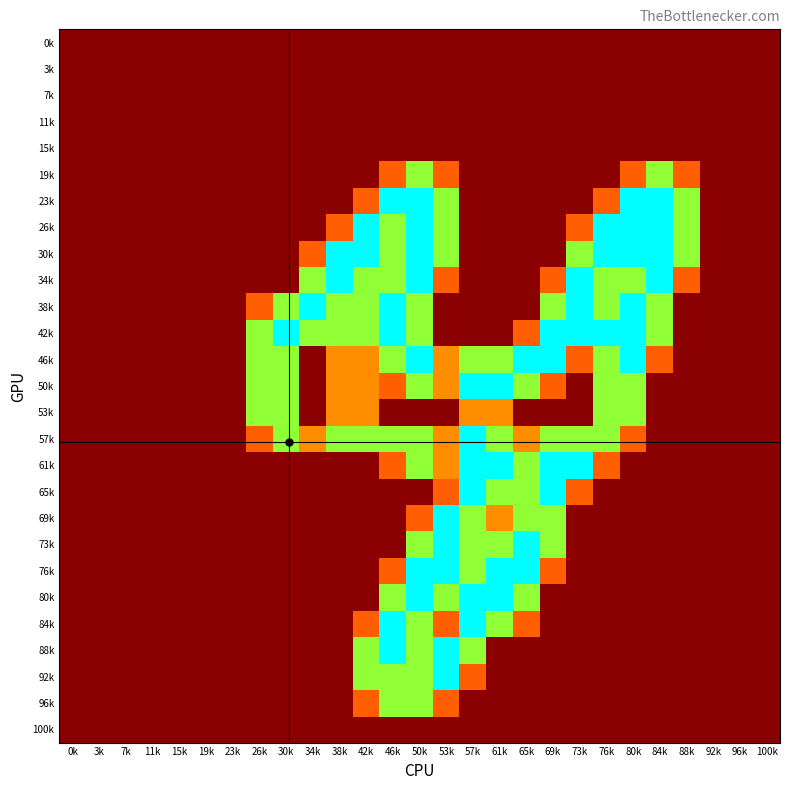

Reading left to right, transcribe all the data shown in this chart.

0k: 0k=0.0	3k=0.0	7k=0.0	11k=0.0	15k=0.0	19k=0.0	23k=0.0	26k=0.0	30k=0.0	34k=0.0	38k=0.0	42k=0.0	46k=0.0	50k=0.0	53k=0.0	57k=0.0	61k=0.0	65k=0.0	69k=0.0	73k=0.0	76k=0.0	80k=0.0	84k=0.0	88k=0.0	92k=0.0	96k=0.0	100k=0.0
3k: 0k=0.0	3k=0.0	7k=0.0	11k=0.0	15k=0.0	19k=0.0	23k=0.0	26k=0.0	30k=0.0	34k=0.0	38k=0.0	42k=0.0	46k=0.0	50k=0.0	53k=0.0	57k=0.0	61k=0.0	65k=0.0	69k=0.0	73k=0.0	76k=0.0	80k=0.0	84k=0.0	88k=0.0	92k=0.0	96k=0.0	100k=0.0
7k: 0k=0.0	3k=0.0	7k=0.0	11k=0.0	15k=0.0	19k=0.0	23k=0.0	26k=0.0	30k=0.0	34k=0.0	38k=0.0	42k=0.0	46k=0.0	50k=0.0	53k=0.0	57k=0.0	61k=0.0	65k=0.0	69k=0.0	73k=0.0	76k=0.0	80k=0.0	84k=0.0	88k=0.0	92k=0.0	96k=0.0	100k=0.0
11k: 0k=0.0	3k=0.0	7k=0.0	11k=0.0	15k=0.0	19k=0.0	23k=0.0	26k=0.0	30k=0.0	34k=0.0	38k=0.0	42k=0.0	46k=0.0	50k=0.0	53k=0.0	57k=0.0	61k=0.0	65k=0.0	69k=0.0	73k=0.0	76k=0.0	80k=0.0	84k=0.0	88k=0.0	92k=0.0	96k=0.0	100k=0.0
15k: 0k=0.0	3k=0.0	7k=0.0	11k=0.0	15k=0.0	19k=0.0	23k=0.0	26k=0.0	30k=0.0	34k=0.0	38k=0.0	42k=0.0	46k=0.0	50k=0.0	53k=0.0	57k=0.0	61k=0.0	65k=0.0	69k=0.0	73k=0.0	76k=0.0	80k=0.0	84k=0.0	88k=0.0	92k=0.0	96k=0.0	100k=0.0
19k: 0k=0.0	3k=0.0	7k=0.0	11k=0.0	15k=0.0	19k=0.0	23k=0.0	26k=0.0	30k=0.0	34k=0.0	38k=0.0	42k=0.0	46k=0.8	50k=1.5	53k=0.8	57k=0.0	61k=0.0	65k=0.0	69k=0.0	73k=0.0	76k=0.0	80k=0.8	84k=1.5	88k=0.8	92k=0.0	96k=0.0	100k=0.0
23k: 0k=0.0	3k=0.0	7k=0.0	11k=0.0	15k=0.0	19k=0.0	23k=0.0	26k=0.0	30k=0.0	34k=0.0	38k=0.0	42k=0.8	46k=2.0	50k=2.0	53k=1.5	57k=0.0	61k=0.0	65k=0.0	69k=0.0	73k=0.0	76k=0.8	80k=2.0	84k=2.0	88k=1.5	92k=0.0	96k=0.0	100k=0.0
26k: 0k=0.0	3k=0.0	7k=0.0	11k=0.0	15k=0.0	19k=0.0	23k=0.0	26k=0.0	30k=0.0	34k=0.0	38k=0.8	42k=2.0	46k=1.5	50k=2.0	53k=1.5	57k=0.0	61k=0.0	65k=0.0	69k=0.0	73k=0.8	76k=2.0	80k=2.0	84k=2.0	88k=1.5	92k=0.0	96k=0.0	100k=0.0
30k: 0k=0.0	3k=0.0	7k=0.0	11k=0.0	15k=0.0	19k=0.0	23k=0.0	26k=0.0	30k=0.0	34k=0.8	38k=2.0	42k=2.0	46k=1.5	50k=2.0	53k=1.5	57k=0.0	61k=0.0	65k=0.0	69k=0.0	73k=1.5	76k=2.0	80k=2.0	84k=2.0	88k=1.5	92k=0.0	96k=0.0	100k=0.0
34k: 0k=0.0	3k=0.0	7k=0.0	11k=0.0	15k=0.0	19k=0.0	23k=0.0	26k=0.0	30k=0.0	34k=1.5	38k=2.0	42k=1.5	46k=1.5	50k=2.0	53k=0.8	57k=0.0	61k=0.0	65k=0.0	69k=0.8	73k=2.0	76k=1.5	80k=1.5	84k=2.0	88k=0.8	92k=0.0	96k=0.0	100k=0.0
38k: 0k=0.0	3k=0.0	7k=0.0	11k=0.0	15k=0.0	19k=0.0	23k=0.0	26k=0.8	30k=1.5	34k=2.0	38k=1.5	42k=1.5	46k=2.0	50k=1.5	53k=0.0	57k=0.0	61k=0.0	65k=0.0	69k=1.5	73k=2.0	76k=1.5	80k=2.0	84k=1.5	88k=0.0	92k=0.0	96k=0.0	100k=0.0
42k: 0k=0.0	3k=0.0	7k=0.0	11k=0.0	15k=0.0	19k=0.0	23k=0.0	26k=1.5	30k=2.0	34k=1.5	38k=1.5	42k=1.5	46k=2.0	50k=1.5	53k=0.0	57k=0.0	61k=0.0	65k=0.8	69k=2.0	73k=2.0	76k=2.0	80k=2.0	84k=1.5	88k=0.0	92k=0.0	96k=0.0	100k=0.0
46k: 0k=0.0	3k=0.0	7k=0.0	11k=0.0	15k=0.0	19k=0.0	23k=0.0	26k=1.5	30k=1.5	34k=0.0	38k=1.0	42k=1.0	46k=1.5	50k=2.0	53k=1.0	57k=1.5	61k=1.5	65k=2.0	69k=2.0	73k=0.8	76k=1.5	80k=2.0	84k=0.8	88k=0.0	92k=0.0	96k=0.0	100k=0.0
50k: 0k=0.0	3k=0.0	7k=0.0	11k=0.0	15k=0.0	19k=0.0	23k=0.0	26k=1.5	30k=1.5	34k=0.0	38k=1.0	42k=1.0	46k=0.8	50k=1.5	53k=1.0	57k=2.0	61k=2.0	65k=1.5	69k=0.8	73k=0.0	76k=1.5	80k=1.5	84k=0.0	88k=0.0	92k=0.0	96k=0.0	100k=0.0
53k: 0k=0.0	3k=0.0	7k=0.0	11k=0.0	15k=0.0	19k=0.0	23k=0.0	26k=1.5	30k=1.5	34k=0.0	38k=1.0	42k=1.0	46k=0.0	50k=0.0	53k=0.0	57k=1.0	61k=1.0	65k=0.0	69k=0.0	73k=0.0	76k=1.5	80k=1.5	84k=0.0	88k=0.0	92k=0.0	96k=0.0	100k=0.0
57k: 0k=0.0	3k=0.0	7k=0.0	11k=0.0	15k=0.0	19k=0.0	23k=0.0	26k=0.8	30k=1.5	34k=1.0	38k=1.5	42k=1.5	46k=1.5	50k=1.5	53k=1.0	57k=2.0	61k=1.5	65k=1.0	69k=1.5	73k=1.5	76k=1.5	80k=0.8	84k=0.0	88k=0.0	92k=0.0	96k=0.0	100k=0.0
61k: 0k=0.0	3k=0.0	7k=0.0	11k=0.0	15k=0.0	19k=0.0	23k=0.0	26k=0.0	30k=0.0	34k=0.0	38k=0.0	42k=0.0	46k=0.8	50k=1.5	53k=1.0	57k=2.0	61k=2.0	65k=1.5	69k=2.0	73k=2.0	76k=0.8	80k=0.0	84k=0.0	88k=0.0	92k=0.0	96k=0.0	100k=0.0
65k: 0k=0.0	3k=0.0	7k=0.0	11k=0.0	15k=0.0	19k=0.0	23k=0.0	26k=0.0	30k=0.0	34k=0.0	38k=0.0	42k=0.0	46k=0.0	50k=0.0	53k=0.8	57k=2.0	61k=1.5	65k=1.5	69k=2.0	73k=0.8	76k=0.0	80k=0.0	84k=0.0	88k=0.0	92k=0.0	96k=0.0	100k=0.0
69k: 0k=0.0	3k=0.0	7k=0.0	11k=0.0	15k=0.0	19k=0.0	23k=0.0	26k=0.0	30k=0.0	34k=0.0	38k=0.0	42k=0.0	46k=0.0	50k=0.8	53k=2.0	57k=1.5	61k=1.0	65k=1.5	69k=1.5	73k=0.0	76k=0.0	80k=0.0	84k=0.0	88k=0.0	92k=0.0	96k=0.0	100k=0.0
73k: 0k=0.0	3k=0.0	7k=0.0	11k=0.0	15k=0.0	19k=0.0	23k=0.0	26k=0.0	30k=0.0	34k=0.0	38k=0.0	42k=0.0	46k=0.0	50k=1.5	53k=2.0	57k=1.5	61k=1.5	65k=2.0	69k=1.5	73k=0.0	76k=0.0	80k=0.0	84k=0.0	88k=0.0	92k=0.0	96k=0.0	100k=0.0
76k: 0k=0.0	3k=0.0	7k=0.0	11k=0.0	15k=0.0	19k=0.0	23k=0.0	26k=0.0	30k=0.0	34k=0.0	38k=0.0	42k=0.0	46k=0.8	50k=2.0	53k=2.0	57k=1.5	61k=2.0	65k=2.0	69k=0.8	73k=0.0	76k=0.0	80k=0.0	84k=0.0	88k=0.0	92k=0.0	96k=0.0	100k=0.0
80k: 0k=0.0	3k=0.0	7k=0.0	11k=0.0	15k=0.0	19k=0.0	23k=0.0	26k=0.0	30k=0.0	34k=0.0	38k=0.0	42k=0.0	46k=1.5	50k=2.0	53k=1.5	57k=2.0	61k=2.0	65k=1.5	69k=0.0	73k=0.0	76k=0.0	80k=0.0	84k=0.0	88k=0.0	92k=0.0	96k=0.0	100k=0.0
84k: 0k=0.0	3k=0.0	7k=0.0	11k=0.0	15k=0.0	19k=0.0	23k=0.0	26k=0.0	30k=0.0	34k=0.0	38k=0.0	42k=0.8	46k=2.0	50k=1.5	53k=0.8	57k=2.0	61k=1.5	65k=0.8	69k=0.0	73k=0.0	76k=0.0	80k=0.0	84k=0.0	88k=0.0	92k=0.0	96k=0.0	100k=0.0
88k: 0k=0.0	3k=0.0	7k=0.0	11k=0.0	15k=0.0	19k=0.0	23k=0.0	26k=0.0	30k=0.0	34k=0.0	38k=0.0	42k=1.5	46k=2.0	50k=1.5	53k=2.0	57k=1.5	61k=0.0	65k=0.0	69k=0.0	73k=0.0	76k=0.0	80k=0.0	84k=0.0	88k=0.0	92k=0.0	96k=0.0	100k=0.0
92k: 0k=0.0	3k=0.0	7k=0.0	11k=0.0	15k=0.0	19k=0.0	23k=0.0	26k=0.0	30k=0.0	34k=0.0	38k=0.0	42k=1.5	46k=1.5	50k=1.5	53k=2.0	57k=0.8	61k=0.0	65k=0.0	69k=0.0	73k=0.0	76k=0.0	80k=0.0	84k=0.0	88k=0.0	92k=0.0	96k=0.0	100k=0.0
96k: 0k=0.0	3k=0.0	7k=0.0	11k=0.0	15k=0.0	19k=0.0	23k=0.0	26k=0.0	30k=0.0	34k=0.0	38k=0.0	42k=0.8	46k=1.5	50k=1.5	53k=0.8	57k=0.0	61k=0.0	65k=0.0	69k=0.0	73k=0.0	76k=0.0	80k=0.0	84k=0.0	88k=0.0	92k=0.0	96k=0.0	100k=0.0
100k: 0k=0.0	3k=0.0	7k=0.0	11k=0.0	15k=0.0	19k=0.0	23k=0.0	26k=0.0	30k=0.0	34k=0.0	38k=0.0	42k=0.0	46k=0.0	50k=0.0	53k=0.0	57k=0.0	61k=0.0	65k=0.0	69k=0.0	73k=0.0	76k=0.0	80k=0.0	84k=0.0	88k=0.0	92k=0.0	96k=0.0	100k=0.0